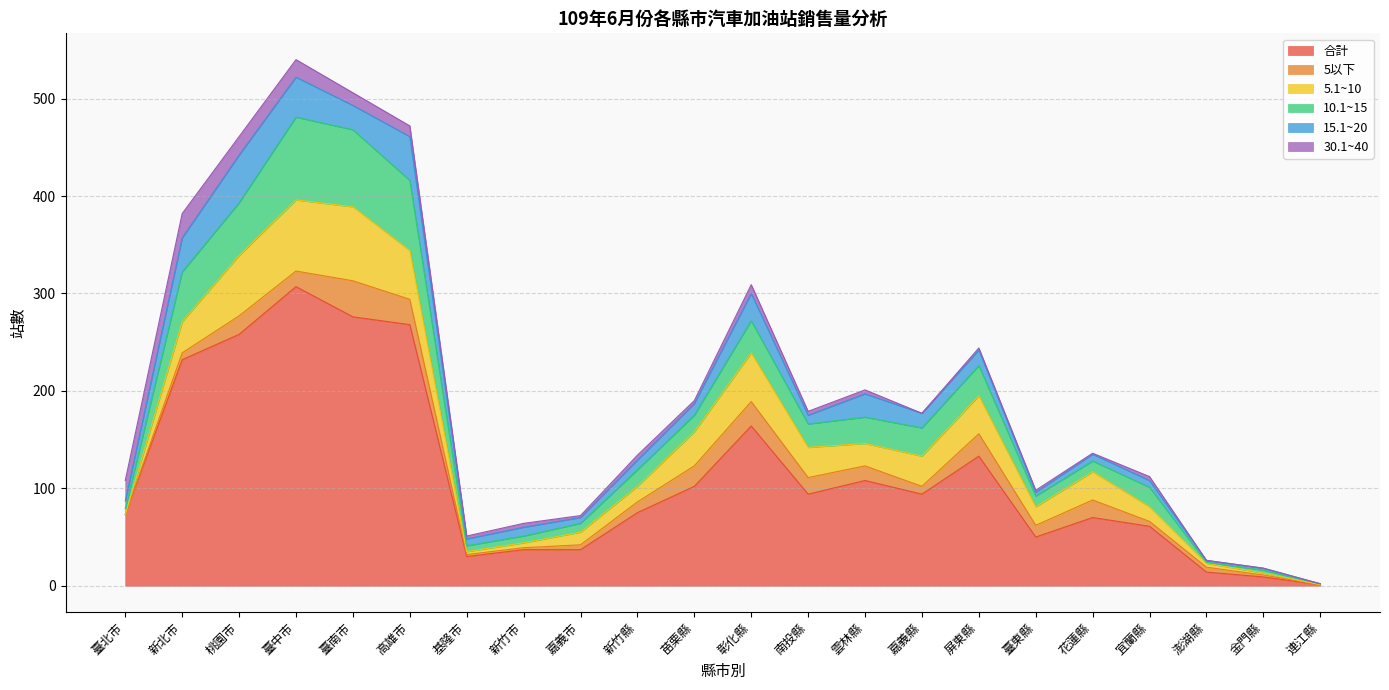

Reading left to right, transcribe all the data shown in this chart.

合計: 臺北市=73	新北市=232	桃園市=258	臺中市=307	臺南市=276	高雄市=268	基隆市=30	新竹市=37	嘉義市=37	新竹縣=75	苗栗縣=102	彰化縣=164	南投縣=94	雲林縣=108	嘉義縣=94	屏東縣=133	臺東縣=50	花蓮縣=70	宜蘭縣=61	澎湖縣=14	金門縣=9	連江縣=1
5以下: 臺北市=0	新北市=7	桃園市=19	臺中市=16	臺南市=37	高雄市=26	基隆市=2	新竹市=2	嘉義市=5	新竹縣=11	苗栗縣=21	彰化縣=25	南投縣=17	雲林縣=15	嘉義縣=8	屏東縣=23	臺東縣=12	花蓮縣=18	宜蘭縣=5	澎湖縣=5	金門縣=2	連江縣=0
5.1~10: 臺北市=0	新北市=32	桃園市=62	臺中市=73	臺南市=76	高雄市=50	基隆市=3	新竹市=5	嘉義市=13	新竹縣=16	苗栗縣=35	彰化縣=50	南投縣=31	雲林縣=23	嘉義縣=31	屏東縣=39	臺東縣=19	花蓮縣=29	宜蘭縣=15	澎湖縣=4	金門縣=2	連江縣=0
10.1~15: 臺北市=6	新北市=51	桃園市=54	臺中市=85	臺南市=79	高雄市=72	基隆市=6	新竹市=7	嘉義市=9	新竹縣=17	苗栗縣=17	彰化縣=33	南投縣=24	雲林縣=27	嘉義縣=29	屏東縣=31	臺東縣=11	花蓮縣=11	宜蘭縣=20	澎湖縣=1	金門縣=3	連江縣=1
15.1~20: 臺北市=8	新北市=35	桃園市=49	臺中市=41	臺南市=25	高雄市=45	基隆市=7	新竹市=9	嘉義市=6	新竹縣=10	苗栗縣=12	彰化縣=28	南投縣=9	雲林縣=24	嘉義縣=15	屏東縣=16	臺東縣=4	花蓮縣=7	宜蘭縣=7	澎湖縣=2	金門縣=2	連江縣=0
30.1~40: 臺北市=21	新北市=25	桃園市=19	臺中市=18	臺南市=13	高雄市=11	基隆市=3	新竹市=4	嘉義市=2	新竹縣=5	苗栗縣=3	彰化縣=9	南投縣=4	雲林縣=4	嘉義縣=0	屏東縣=2	臺東縣=2	花蓮縣=1	宜蘭縣=4	澎湖縣=0	金門縣=0	連江縣=0